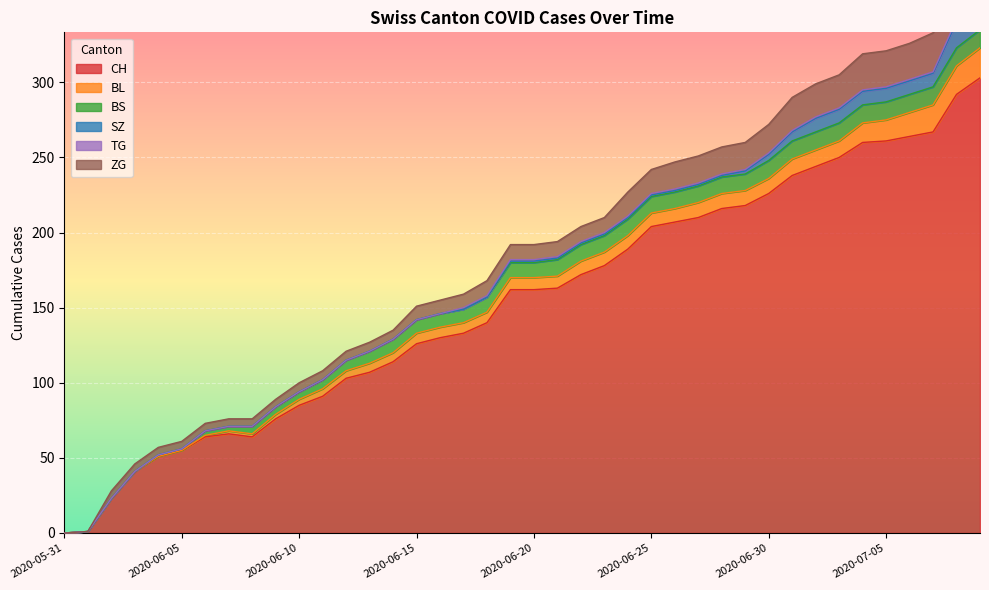

How many lines are shown in the chart?

6